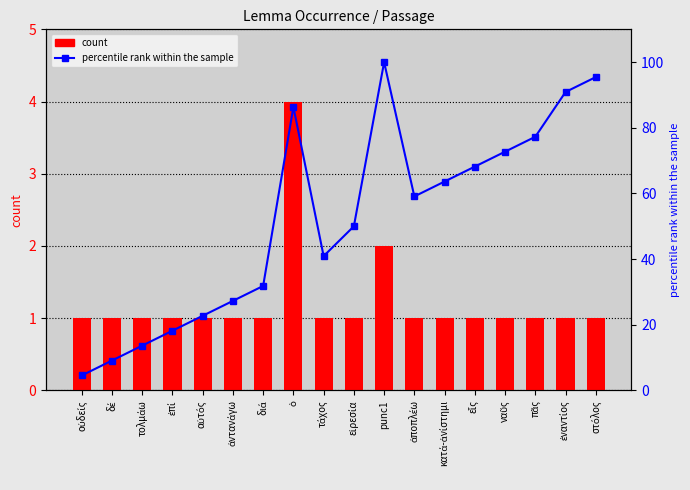

Rank the series by their maximum value, from lowest to highest.

count, percentile rank within the sample